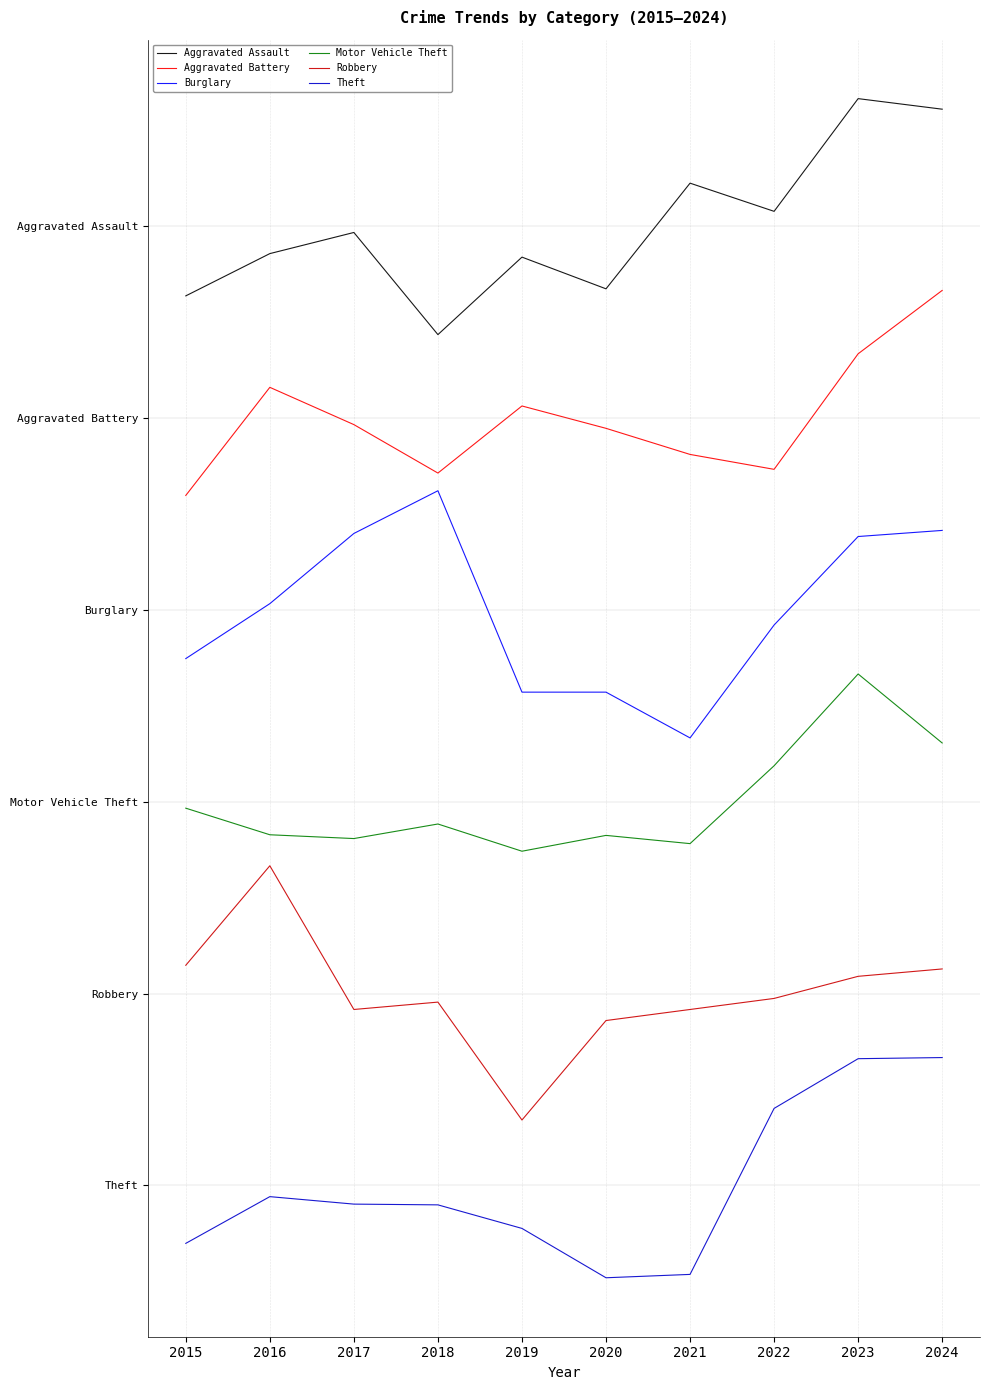

At which category is the sum across all series the highest?

2023